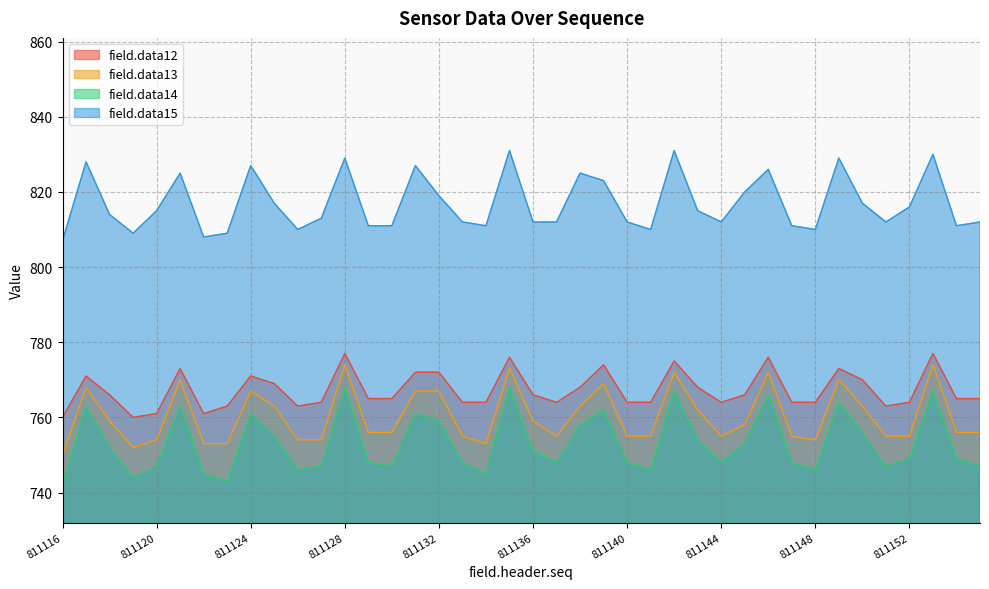

What is the value of the field.data13 point at the 10th from the left?

763